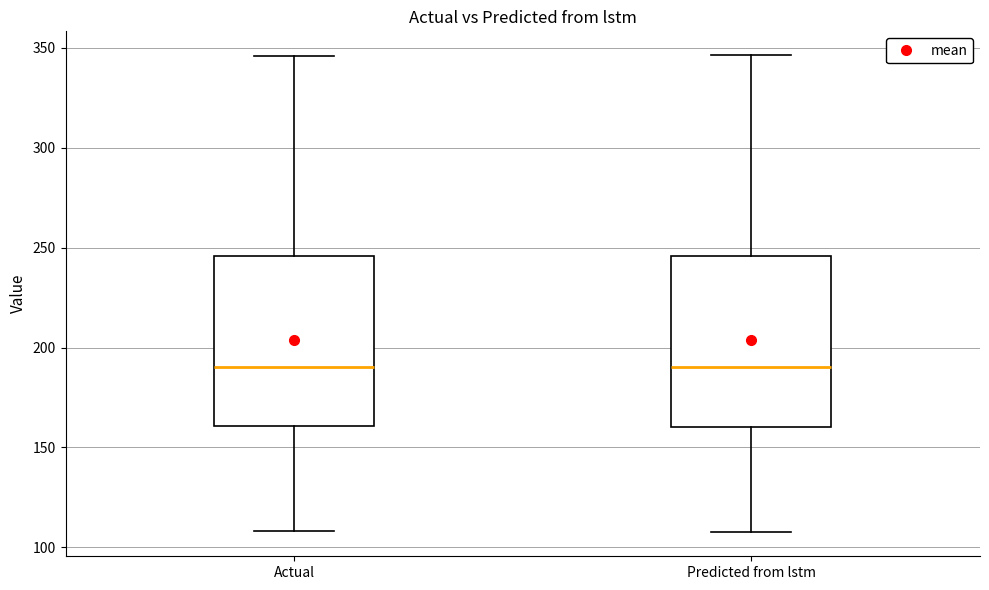

Where is the upper edge of the box for Actual on the y-axis? The values are not printed on the chart, so give them approximately, as read against the axis.

245